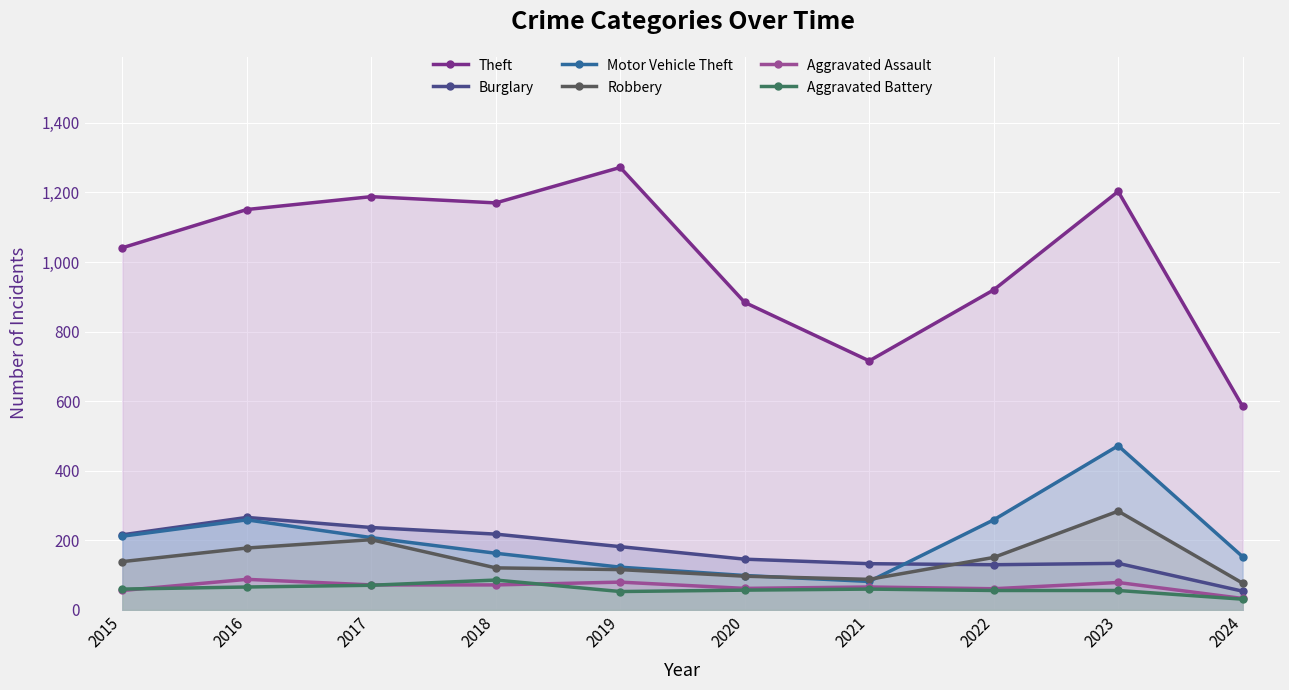

What is the sum of the Theft values at 2024 and 2020?

1469